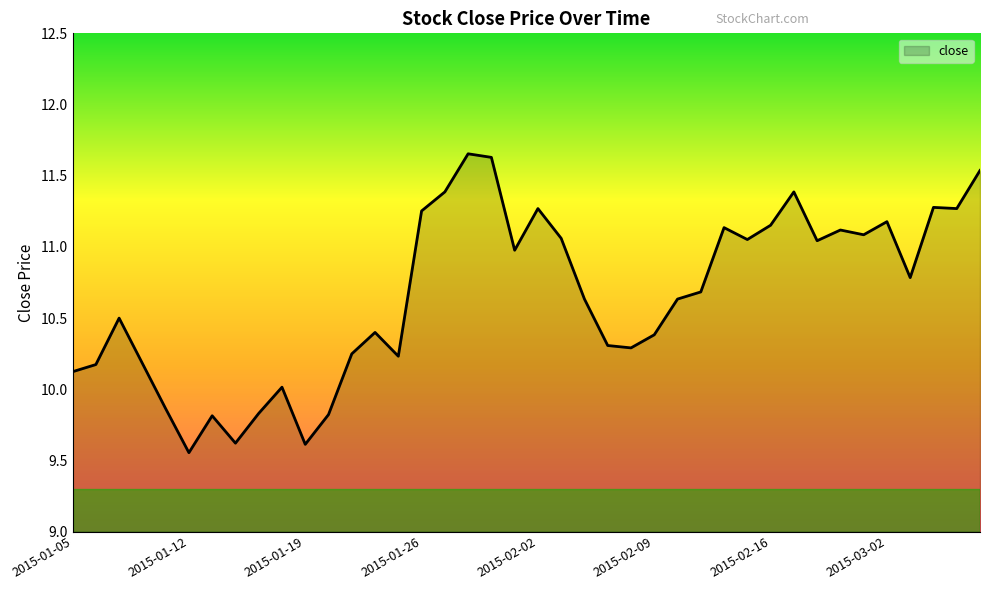

List the labels in order of value, smallest first.

2015-01-12, 2015-01-19, 2015-01-14, 2015-01-13, 2015-01-20, 2015-01-15, 2015-01-09, 2015-01-16, 2015-01-05, 2015-01-06, 2015-01-08, 2015-01-23, 2015-01-21, 2015-02-06, 2015-02-05, 2015-02-09, 2015-01-22, 2015-01-07, 2015-02-04, 2015-02-10, 2015-02-11, 2015-03-03, 2015-01-30, 2015-02-25, 2015-02-13, 2015-02-03, 2015-02-27, 2015-02-26, 2015-02-12, 2015-02-16, 2015-03-02, 2015-01-26, 2015-02-02, 2015-03-05, 2015-03-04, 2015-01-27, 2015-02-17, 2015-03-06, 2015-01-29, 2015-01-28